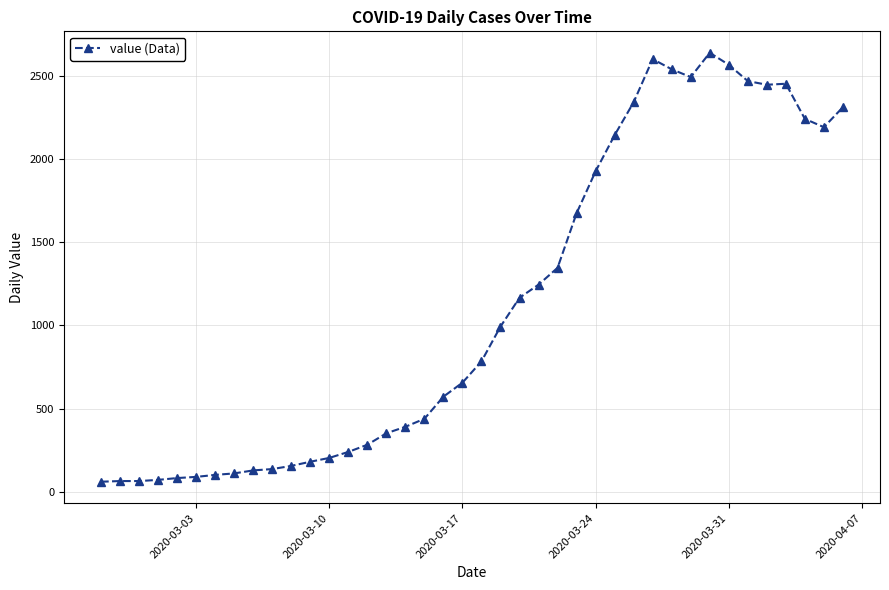

True or false: there are more than 2 points higher than both neighbors.

True